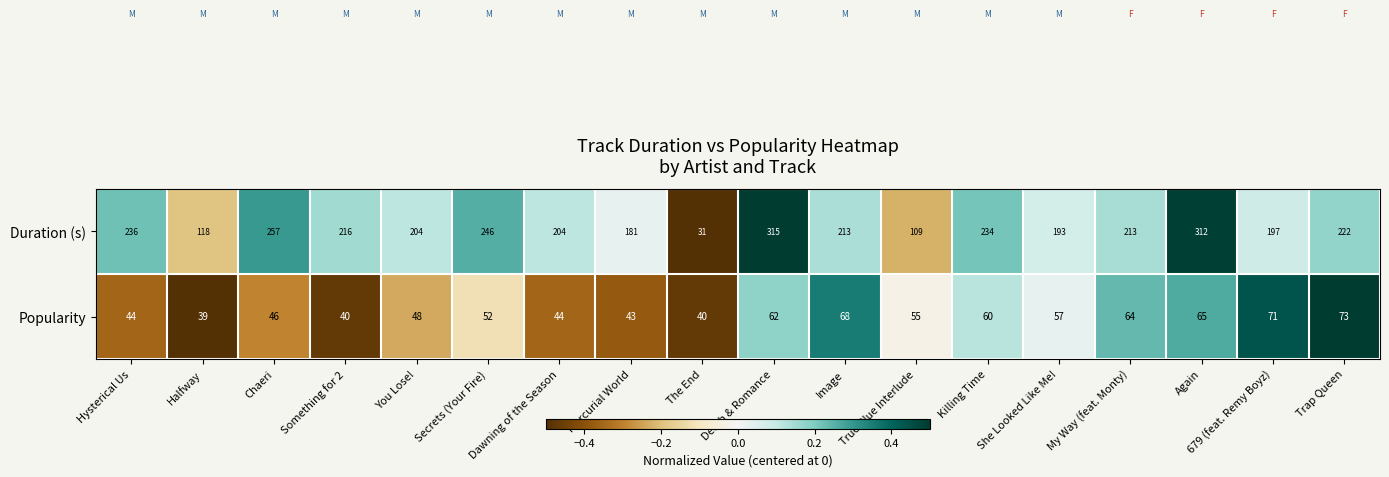

How many categories are shown in the chart?

18